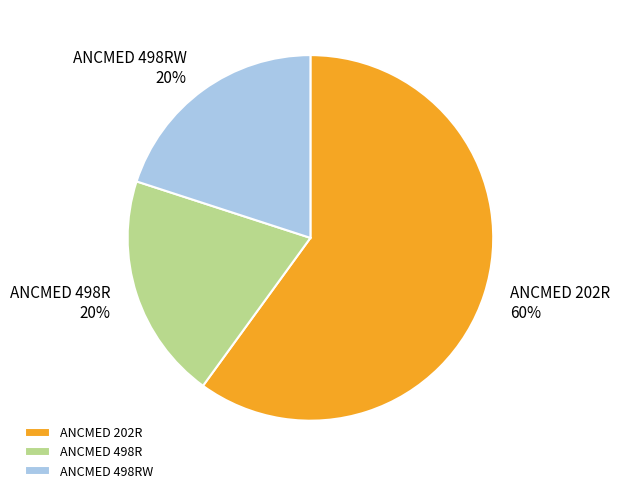

Which slice is the largest?

ANCMED 202R